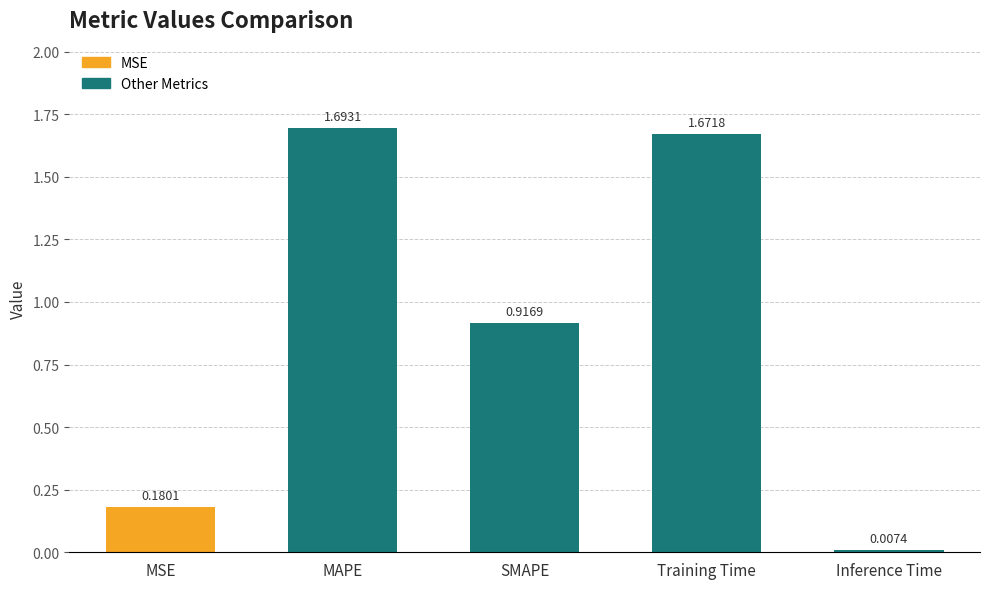

List the labels in order of value, largest first.

MAPE, Training Time, SMAPE, MSE, Inference Time